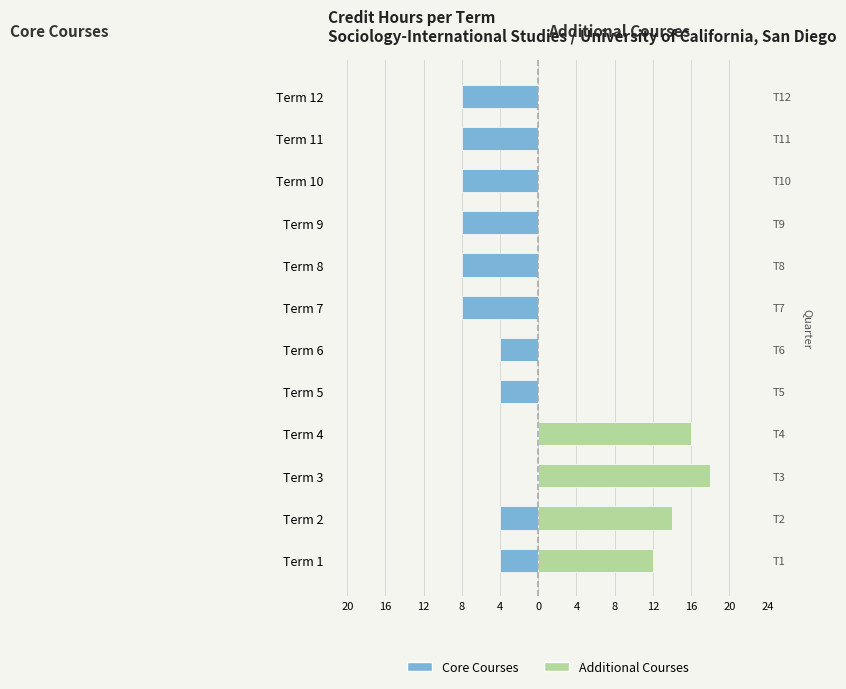

Rank the series by their average value, from highest to lowest.

Additional Courses, Core Courses